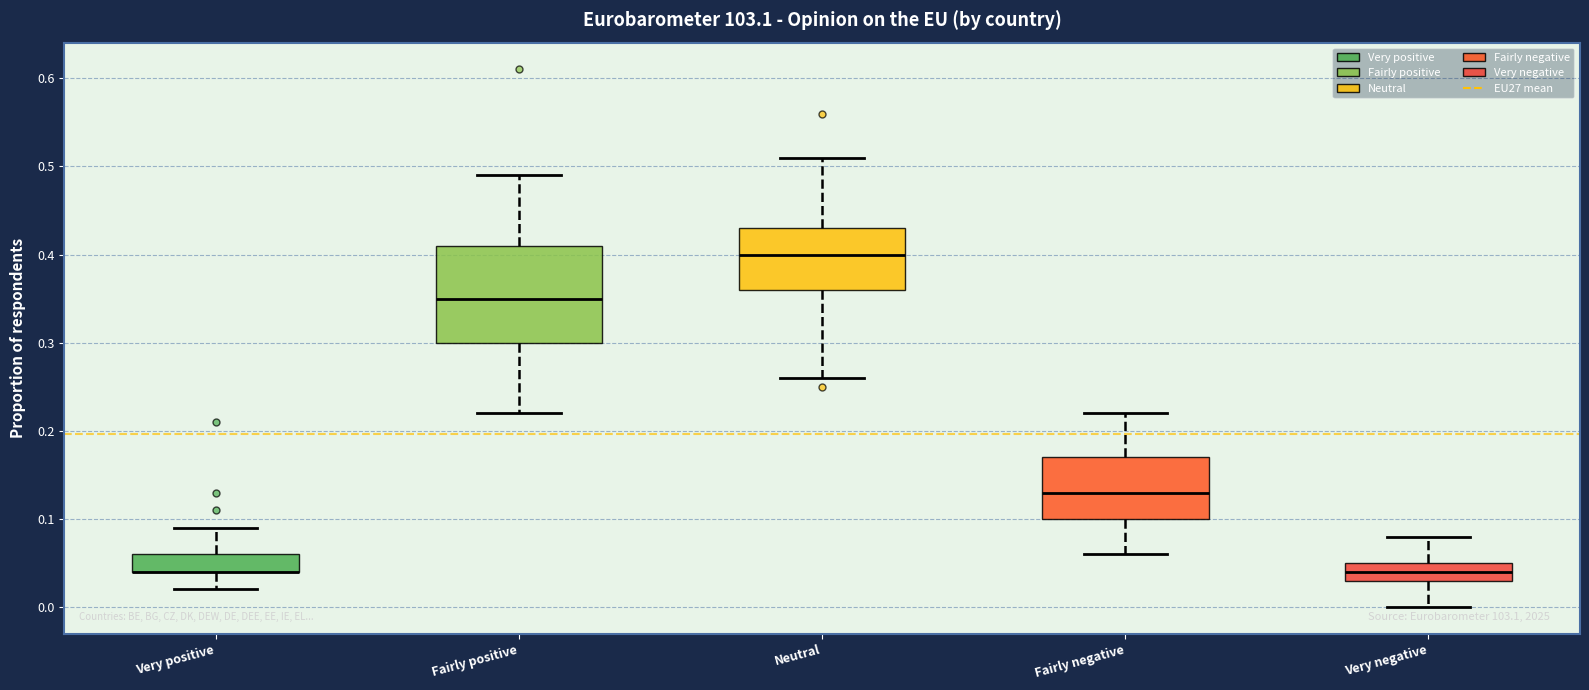

Reading left to right, transcribe this box plot: for each box, give where its median line is, the range the box spans, and where its two whiskers end, as read against the y-axis. The values are not printed on the chart, so give them approximately, as read against the axis.

Very positive: median 0.04 (drawn on the box's lower edge), box 0.04 to 0.06, whiskers 0.02 to 0.09
Fairly positive: median 0.35, box 0.30 to 0.41, whiskers 0.22 to 0.49
Neutral: median 0.40, box 0.36 to 0.43, whiskers 0.26 to 0.51
Fairly negative: median 0.13, box 0.10 to 0.17, whiskers 0.06 to 0.22
Very negative: median 0.04, box 0.03 to 0.05, whiskers 0.00 to 0.08